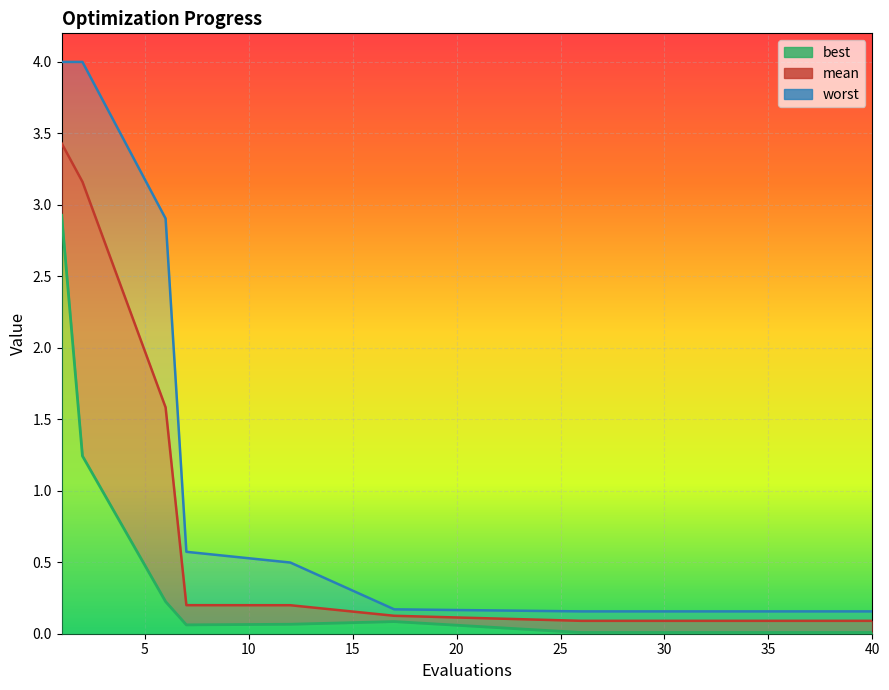

True or false: best has a value of 0.0 at 31.

True